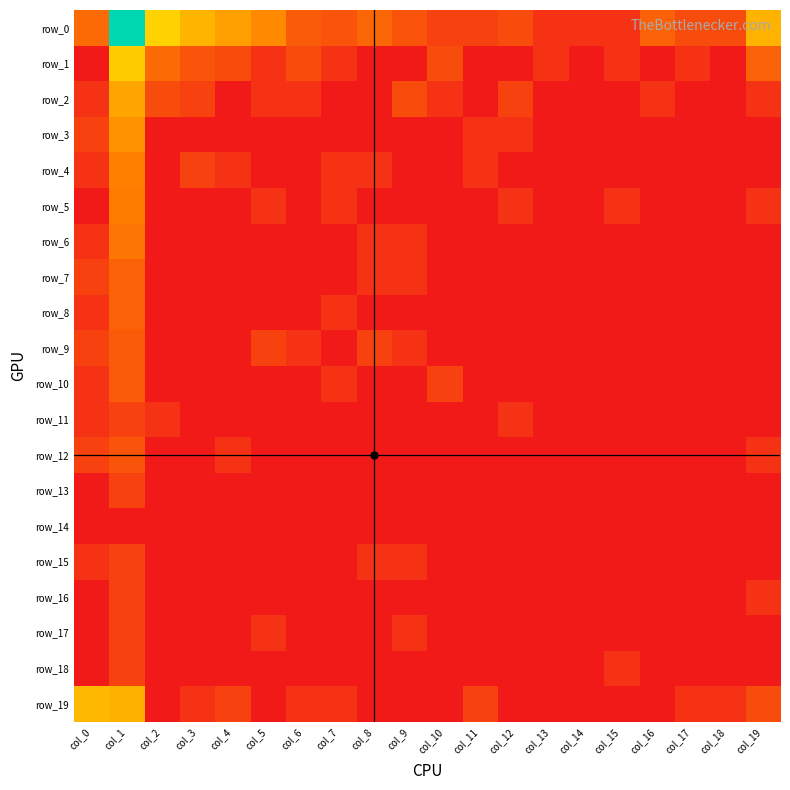

Is the value of row_4 at col_9 greater than the value of row_5 at col_8?

No